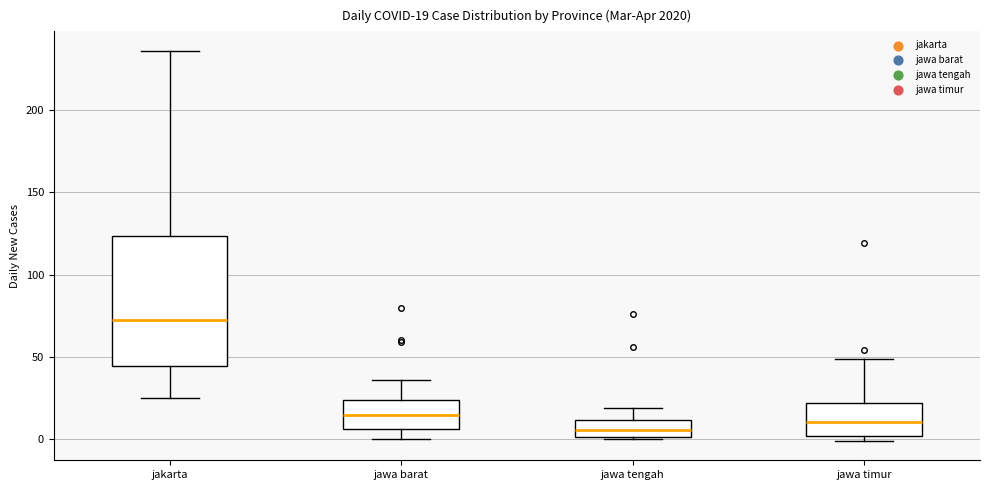

Comparing the boxes themselves (not the whiskers), which one is the tallest?

jakarta